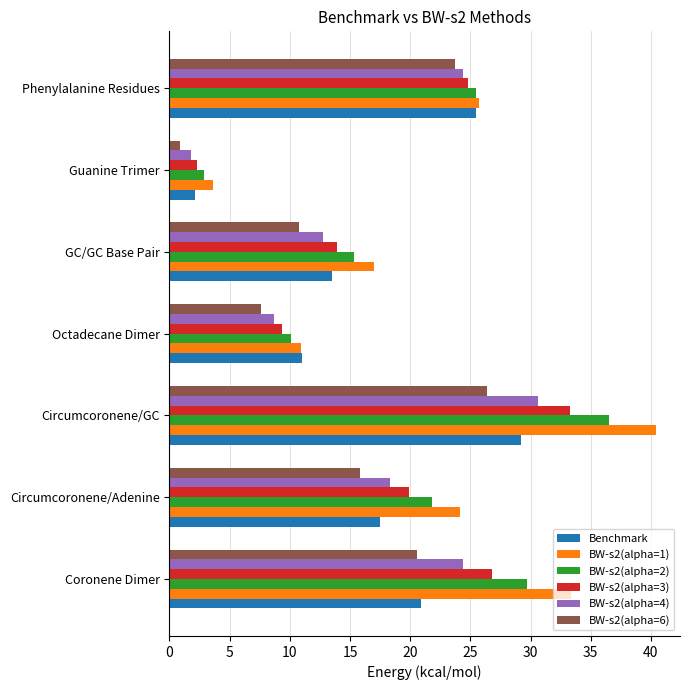

Between Coronene Dimer and Circumcoronene/Adenine, which series saw the biggest shift?

BW-s2(alpha=1)